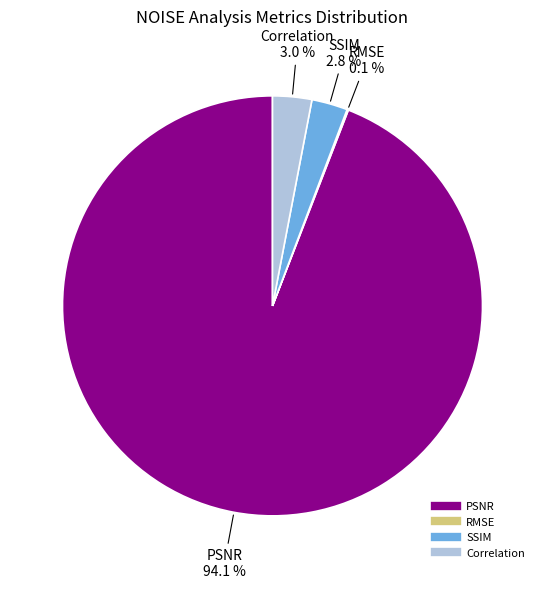

Does SSIM represent more than half of the total?

No